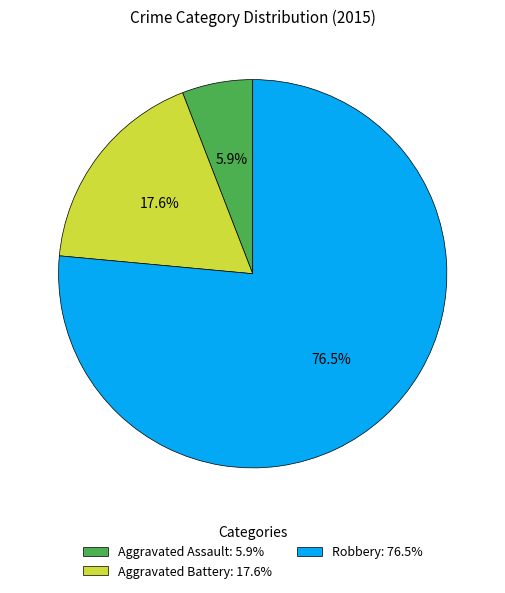

Rank the categories by value from lowest to highest.

Aggravated Assault, Aggravated Battery, Robbery